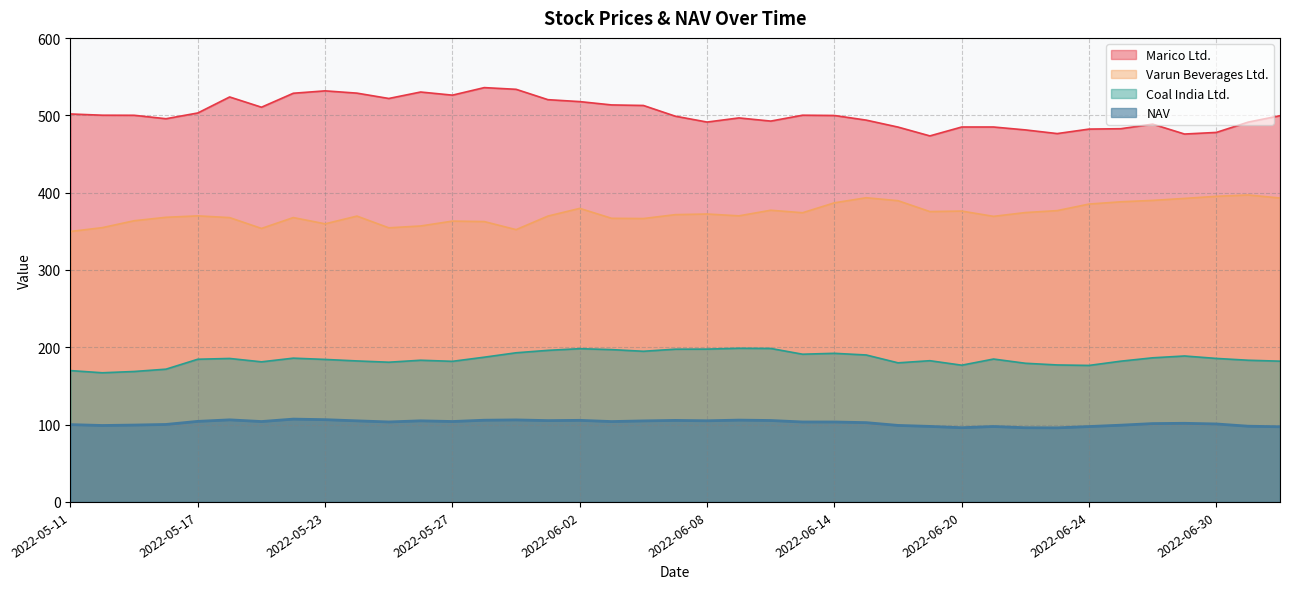

What is the sum of the NAV values at 2022-05-17 and 2022-06-01?

209.4